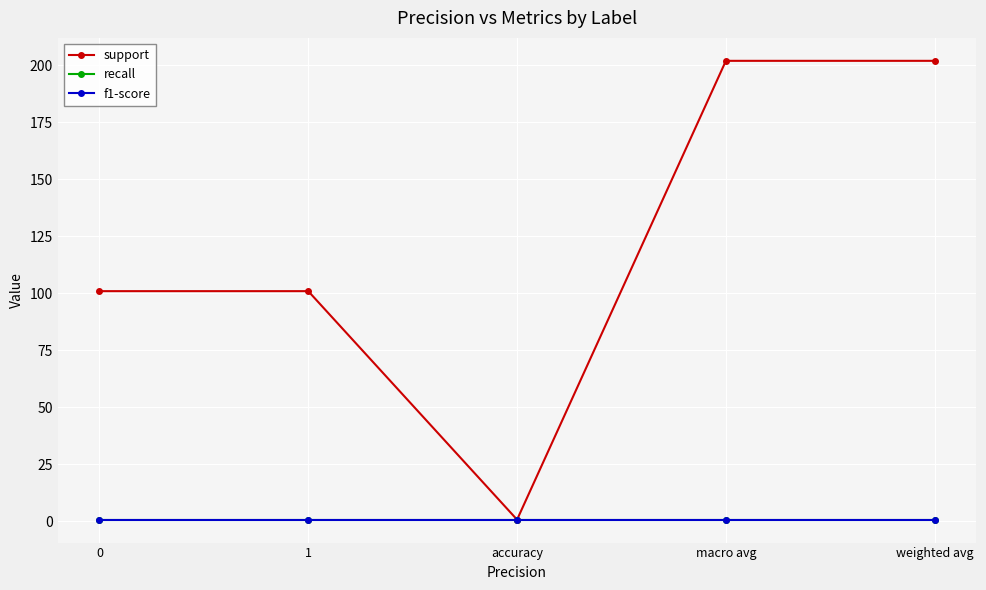

Is this an area chart (filled region under the line)?

No